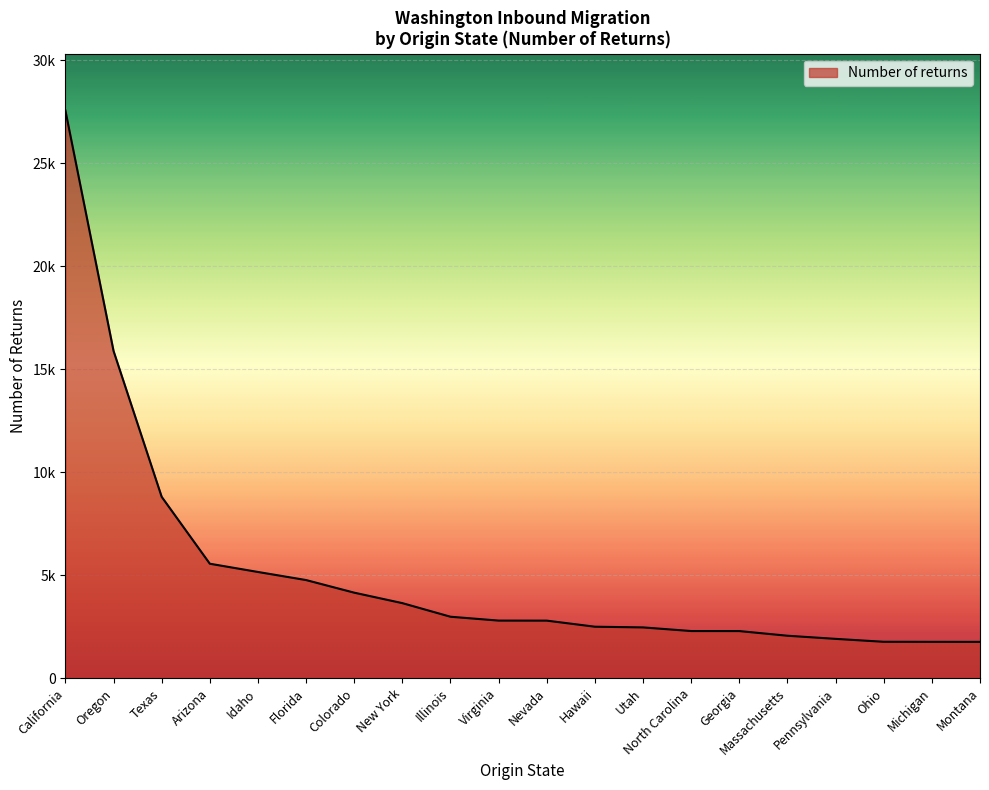

What is the sum of the values at Virginia and Oregon?

18674